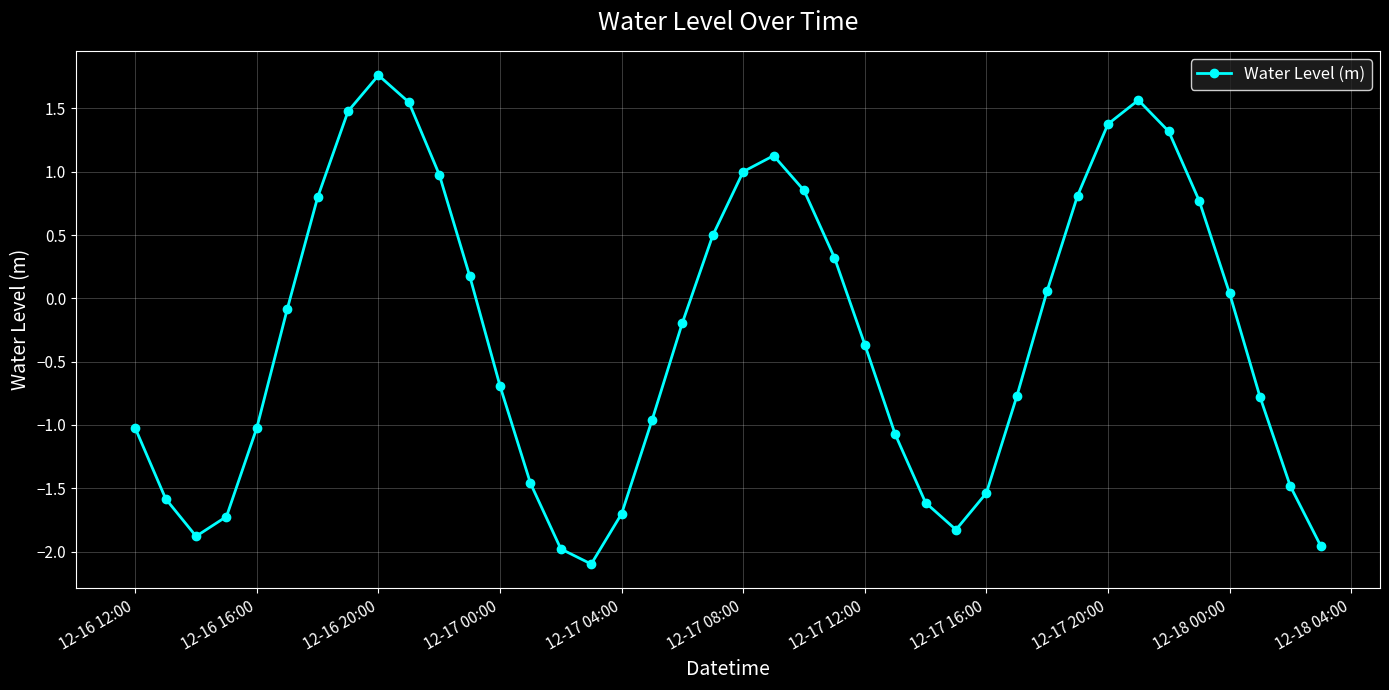

What is the smallest value displayed?

-2.1